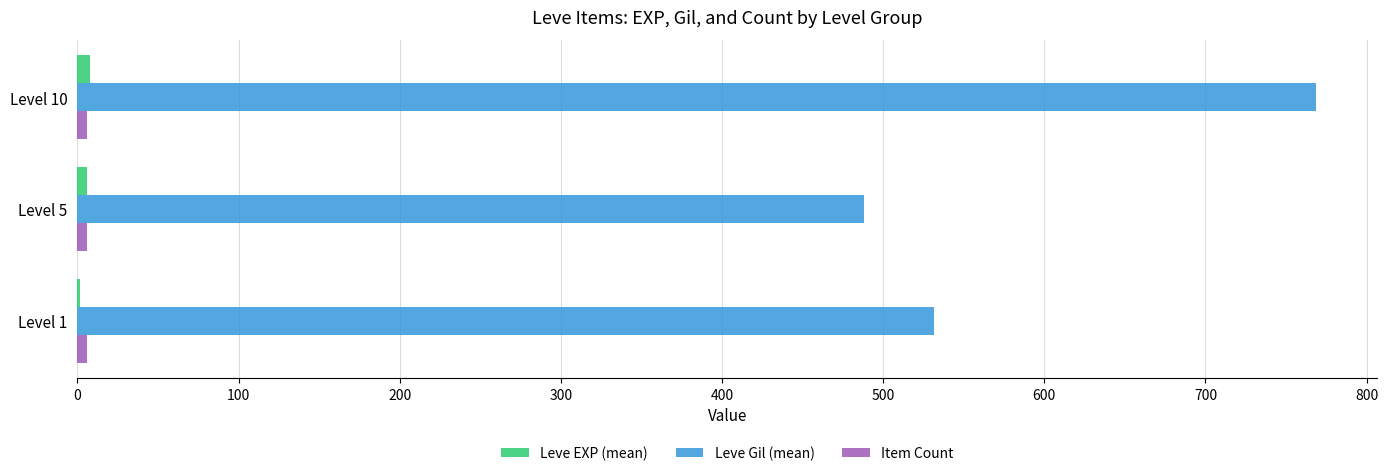

At which category is the sum across all series the highest?

Level 10